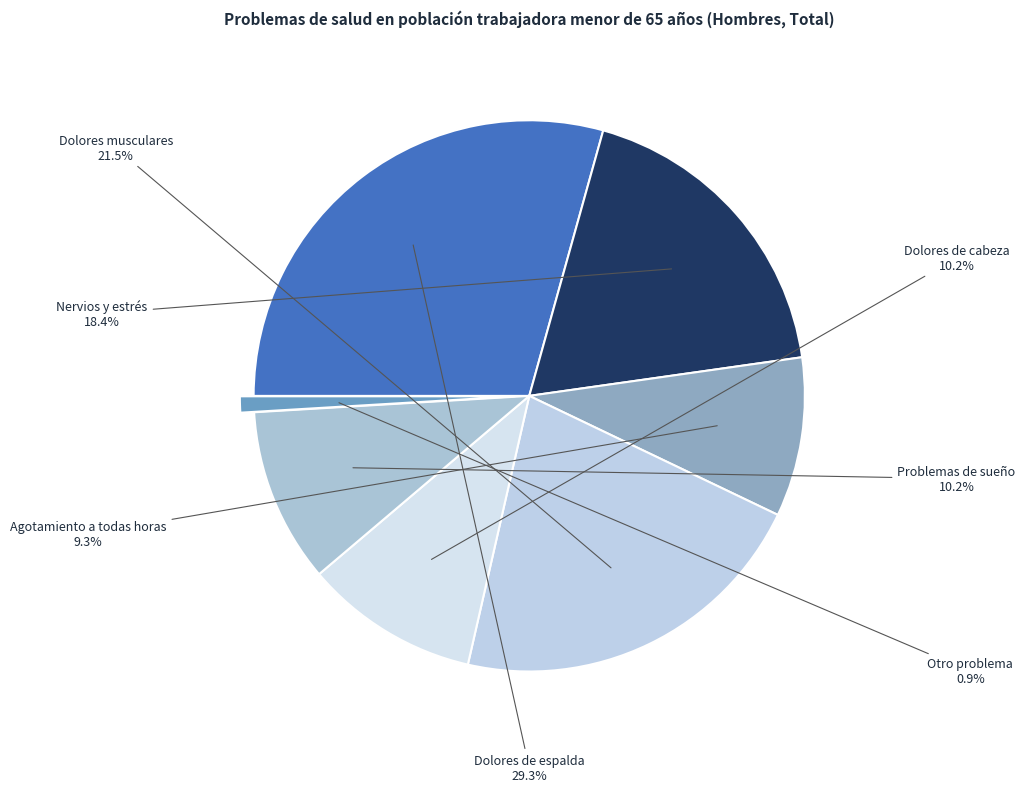

What percentage is NOT represented by Agotamiento a todas horas?

90.7%